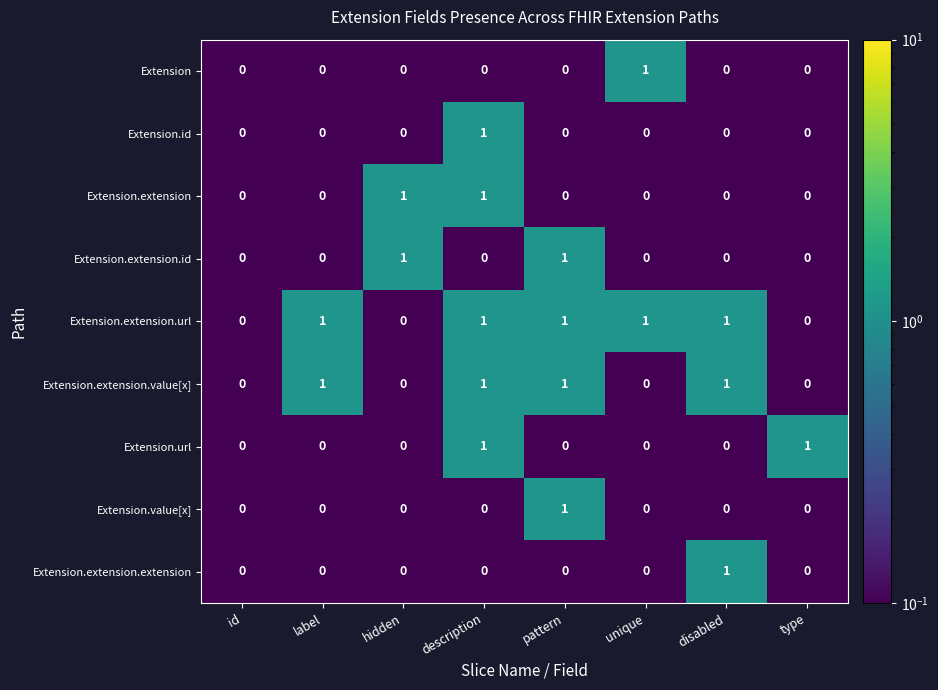

Is it true that Extension.extension.url equals 1 at disabled?

True